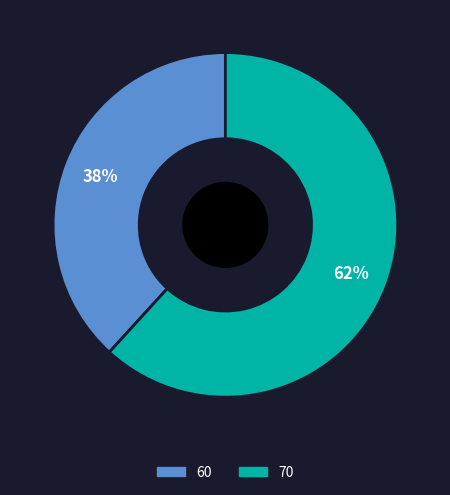

To the nearest percent, what is the difference between the 70 and 60 slice percentages?

24%